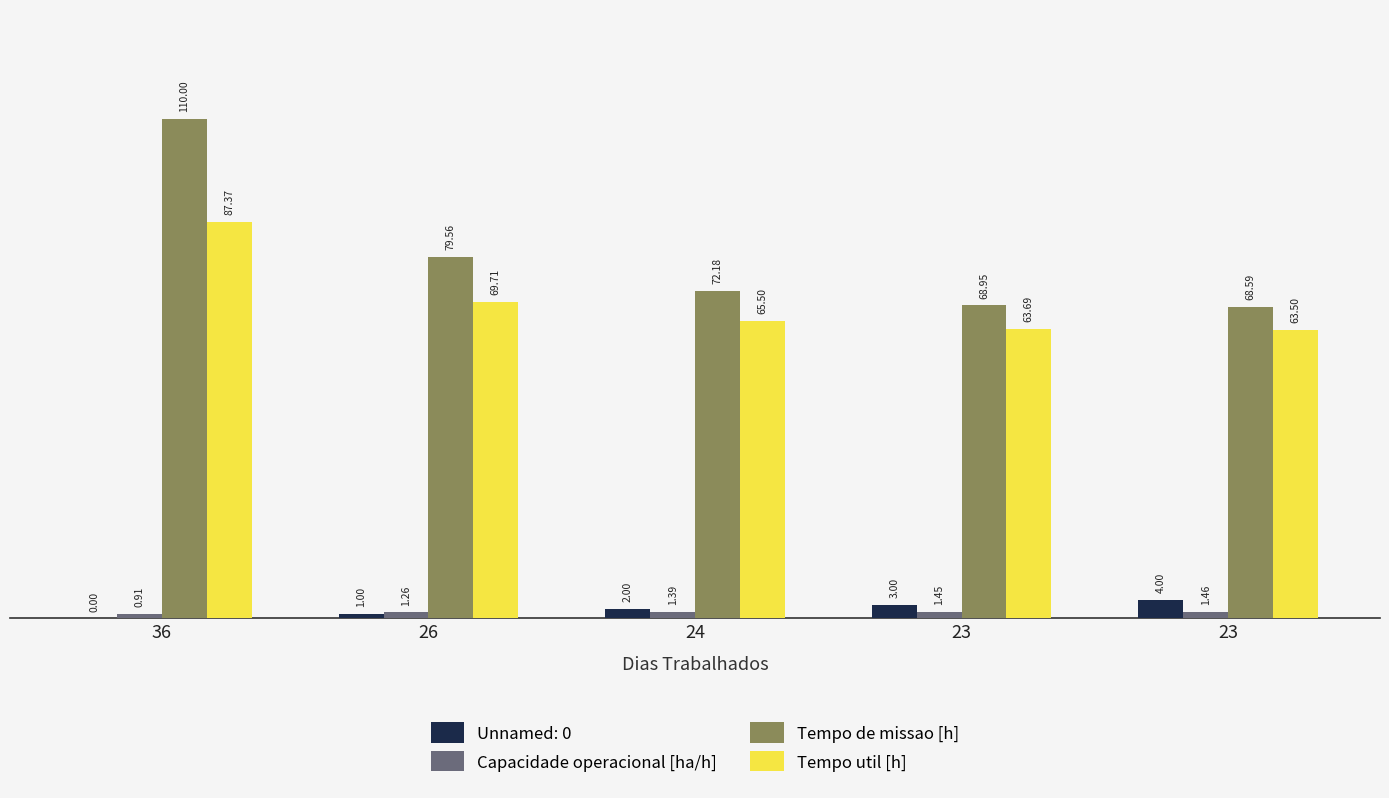

What are all the series names shown in the legend?

Unnamed: 0, Capacidade operacional [ha/h], Tempo de missao [h], Tempo util [h]